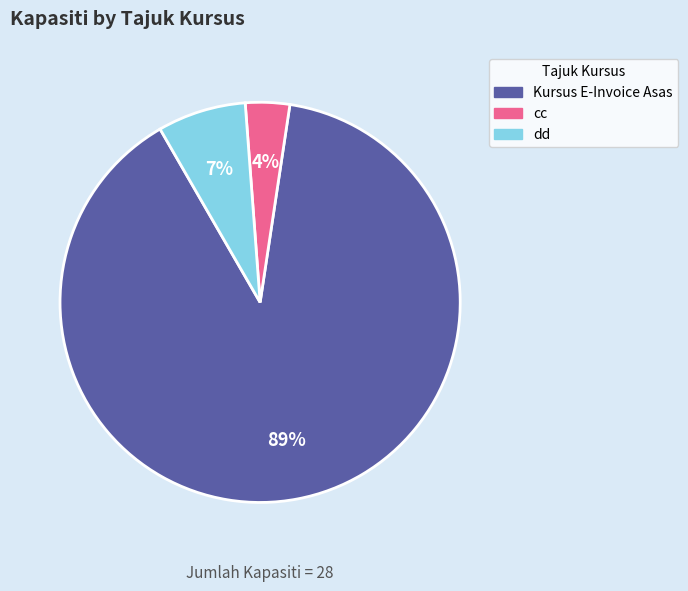

Is there a majority slice in this chart?

Yes